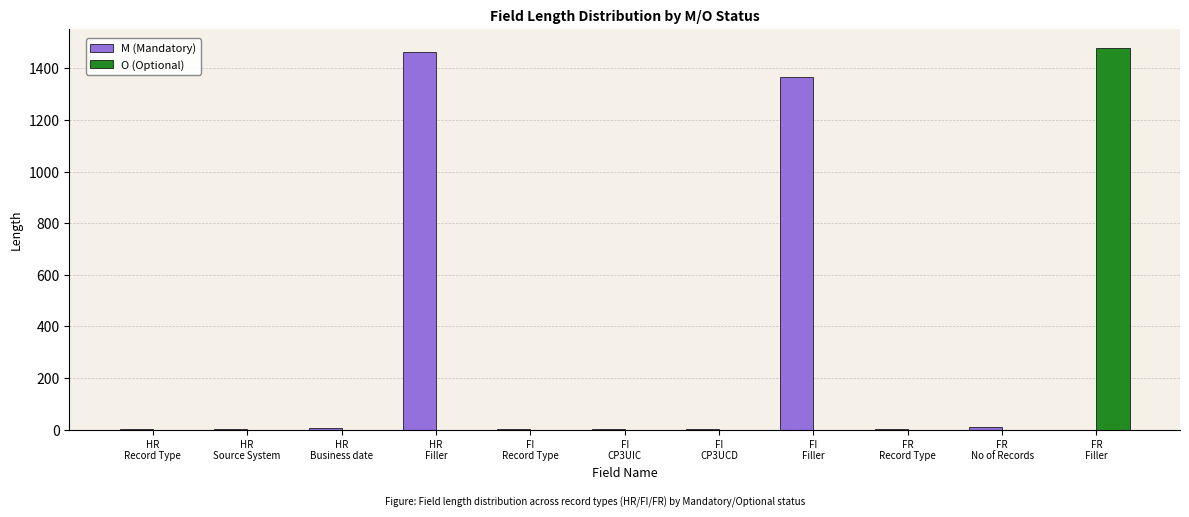

The value of O (Optional) at HR
Record Type is 0. True or false?

True